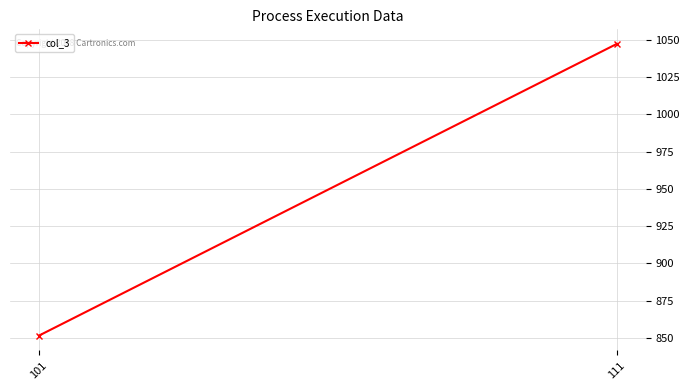

Reading left to right, list all the values displayed in this chart.

851.7	1047.1